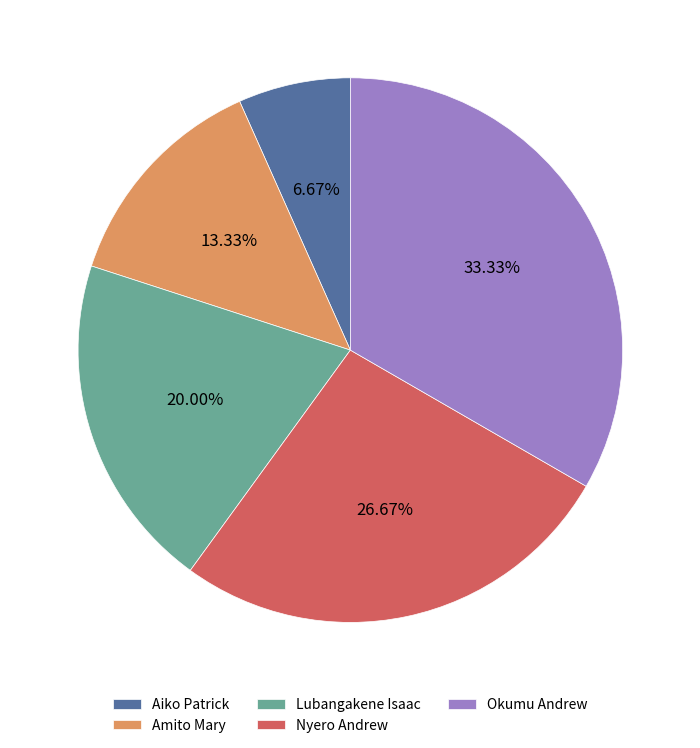

Does Okumu Andrew account for over 50% of the chart?

No